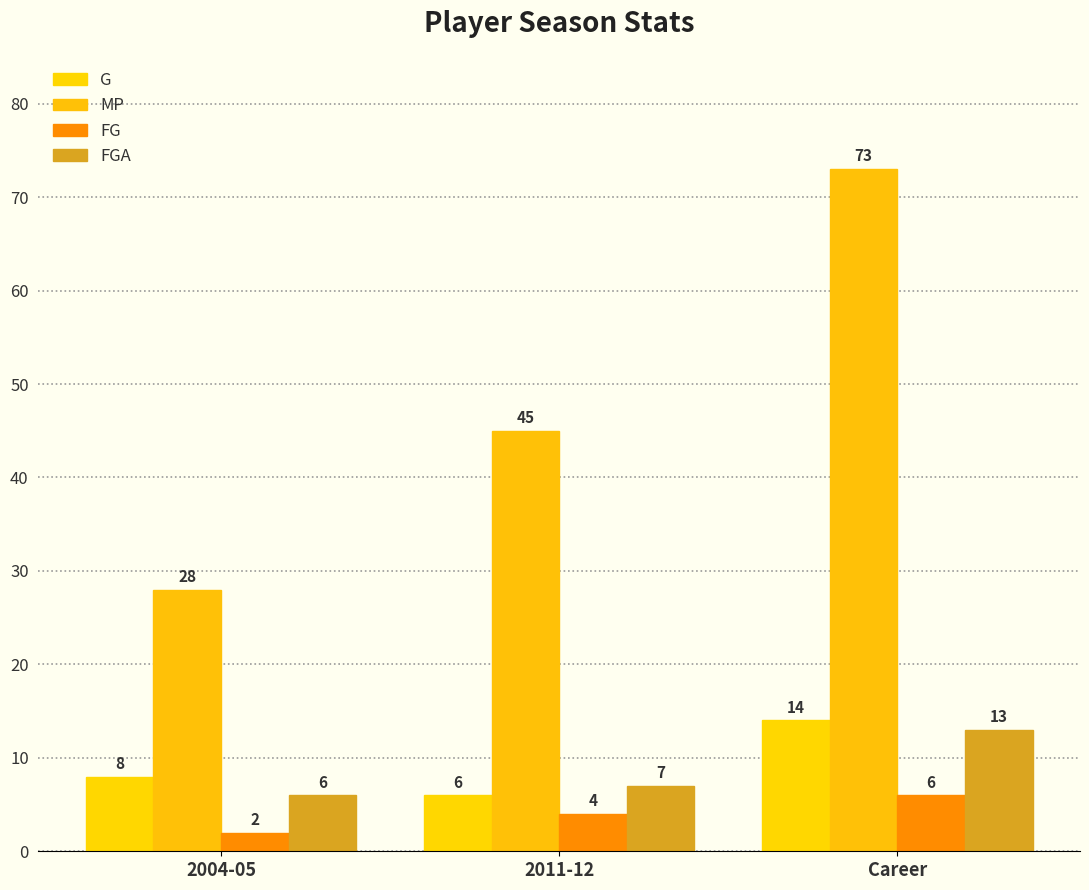

Count the number of data series in this chart.

4